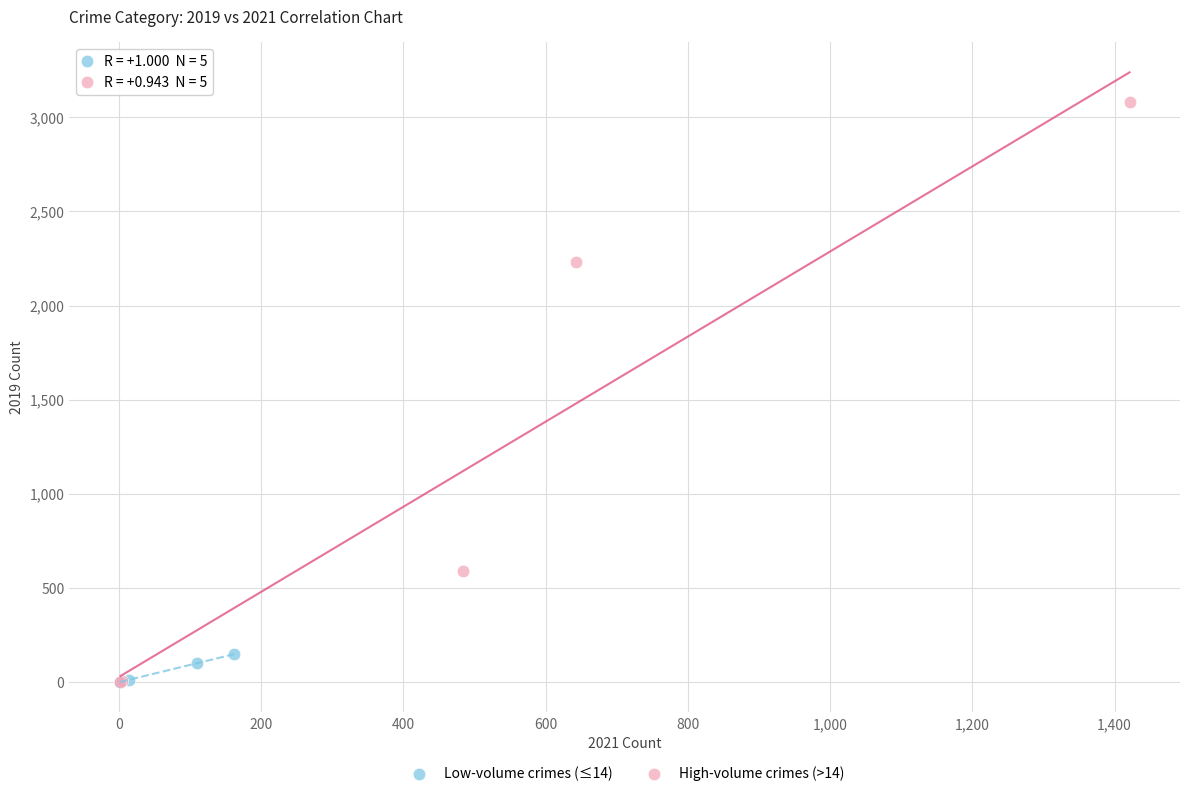

What are all the series names shown in the legend?

Low-volume crimes (≤14), High-volume crimes (>14)